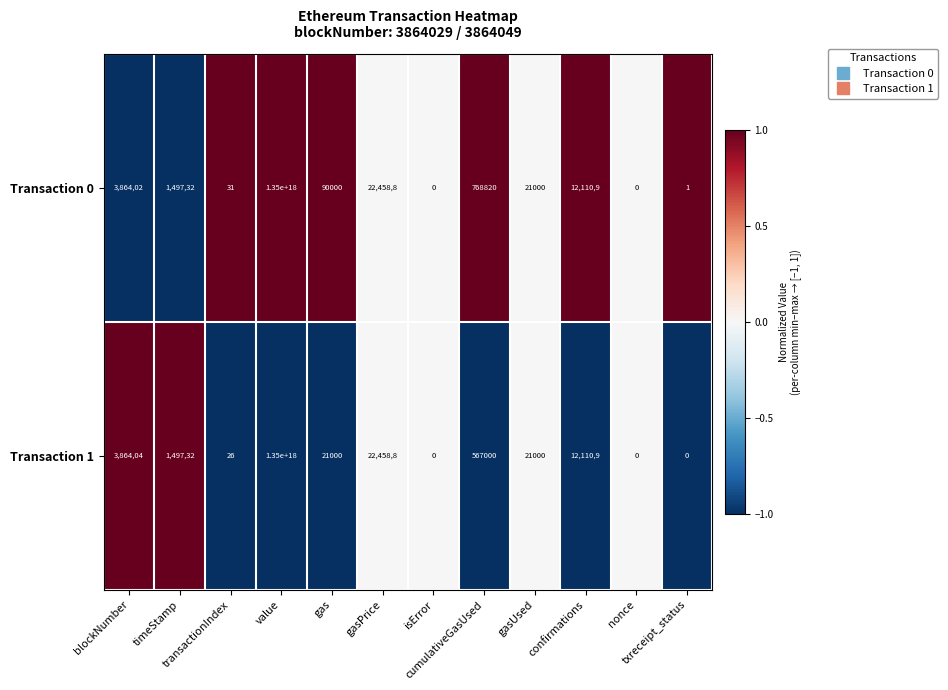

How many distinct data groups are displayed?

2